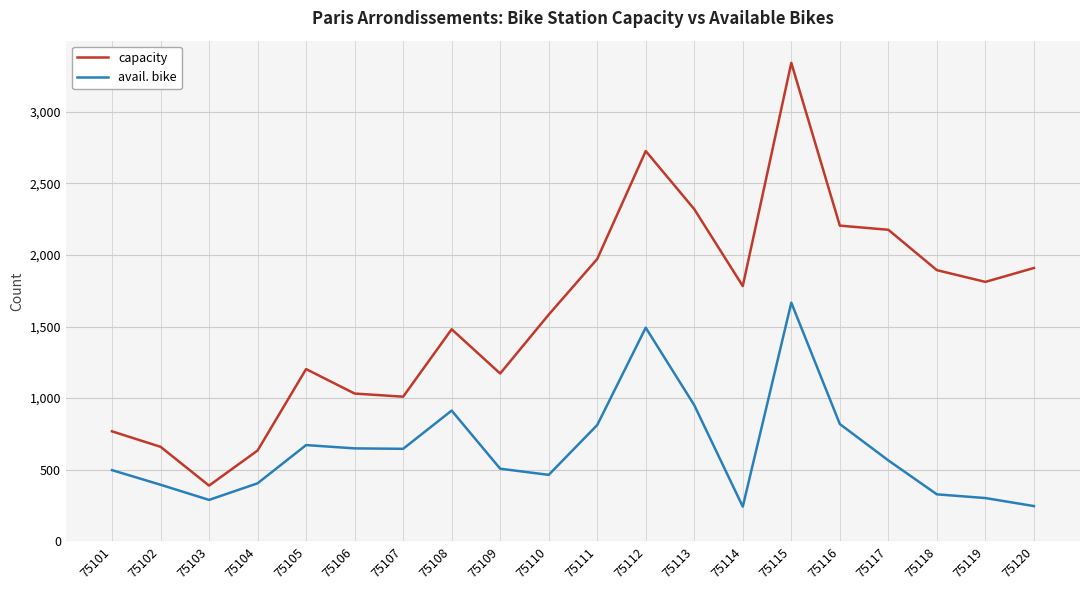

Between 75105 and 75110, which series saw the biggest shift?

capacity